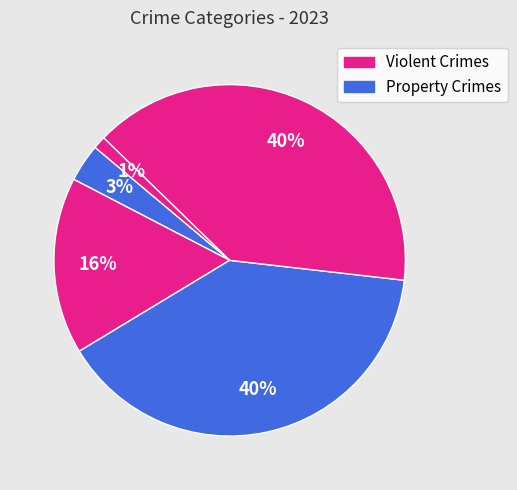

Count the number of slices in the pie.

5